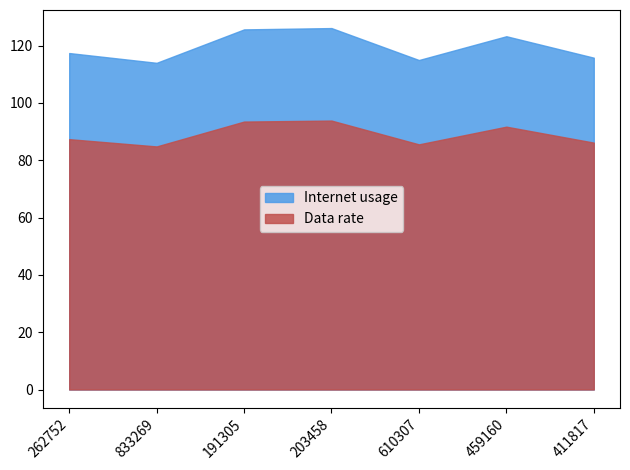

Is the value of Data rate at 459160 greater than the value of Internet usage at 459160?

No